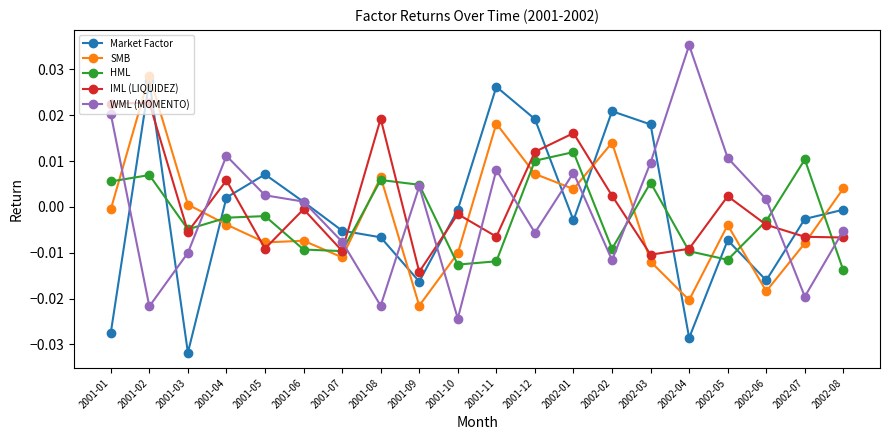

What is the label of the 16th point from the right?

2001-05